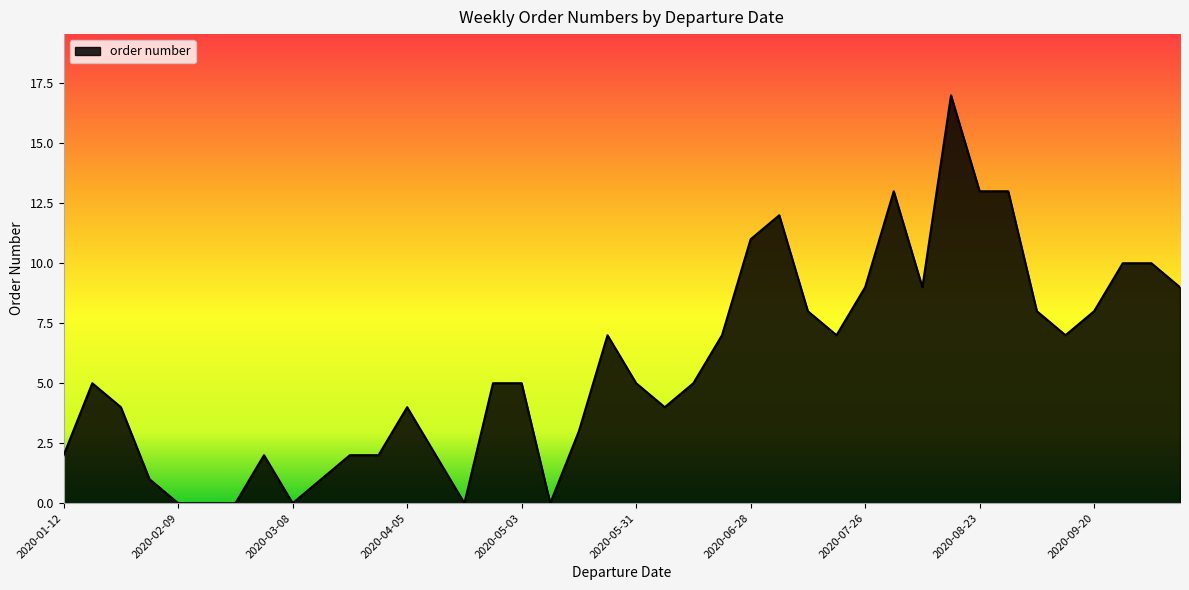

How many lines are shown in the chart?

1